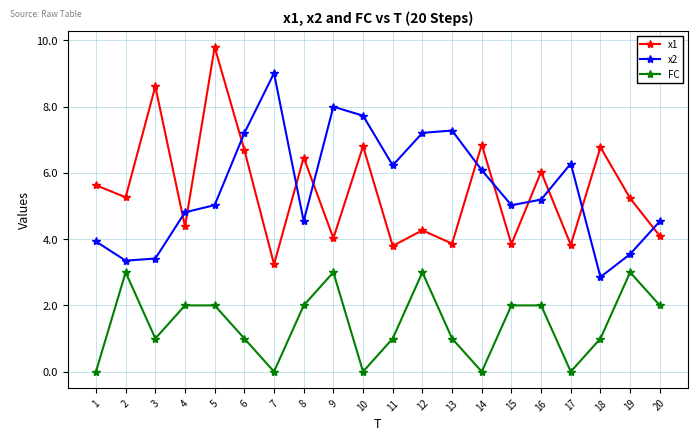

At how many categories does at least one series exceed 1?

20